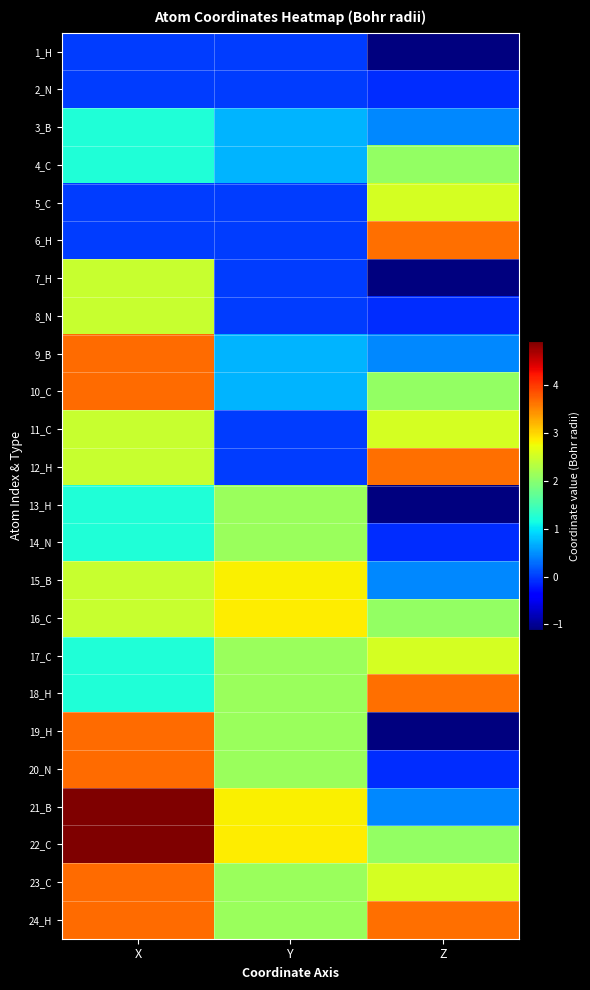

What is the total value across all series at X?

54.1